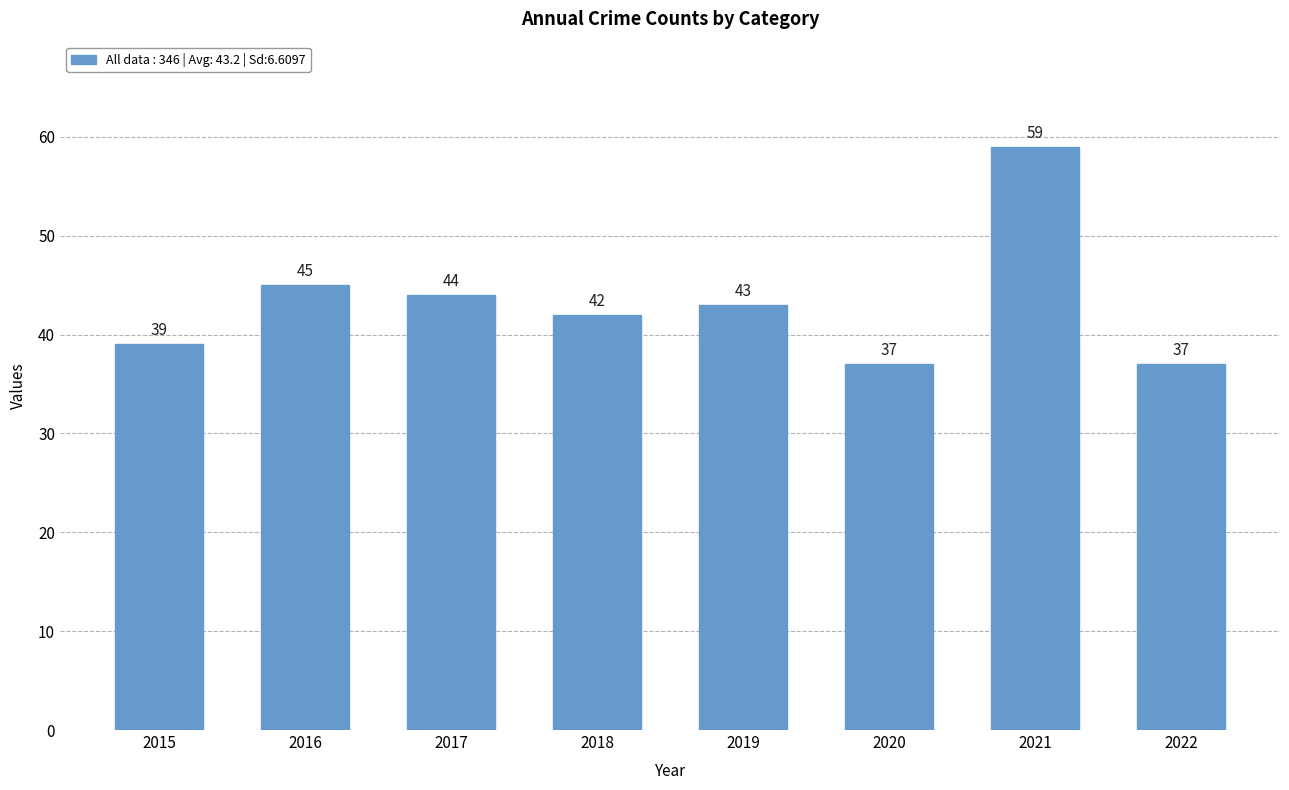

What is the difference between the second highest and minimum values?

8